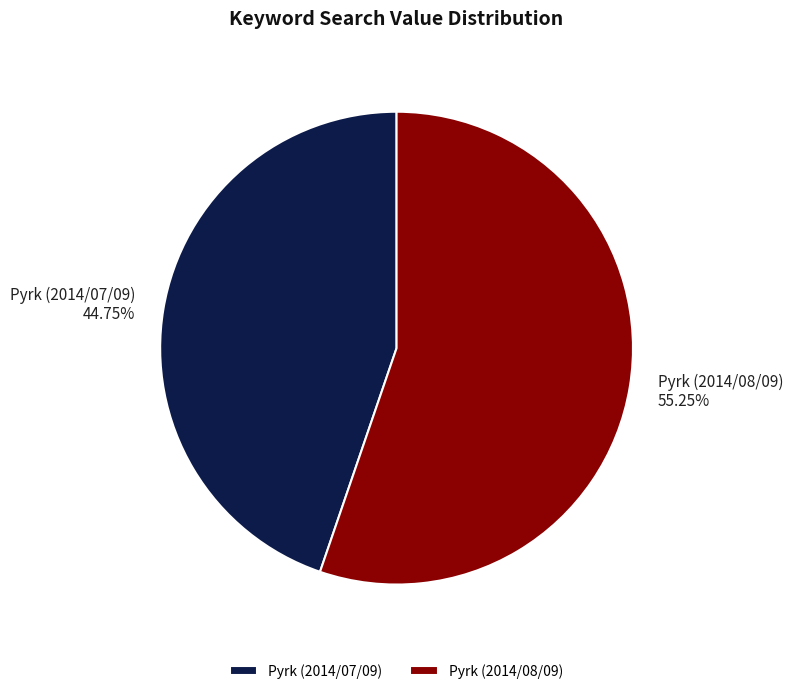

Rank the categories by value from highest to lowest.

Pyrk (2014/08/09), Pyrk (2014/07/09)